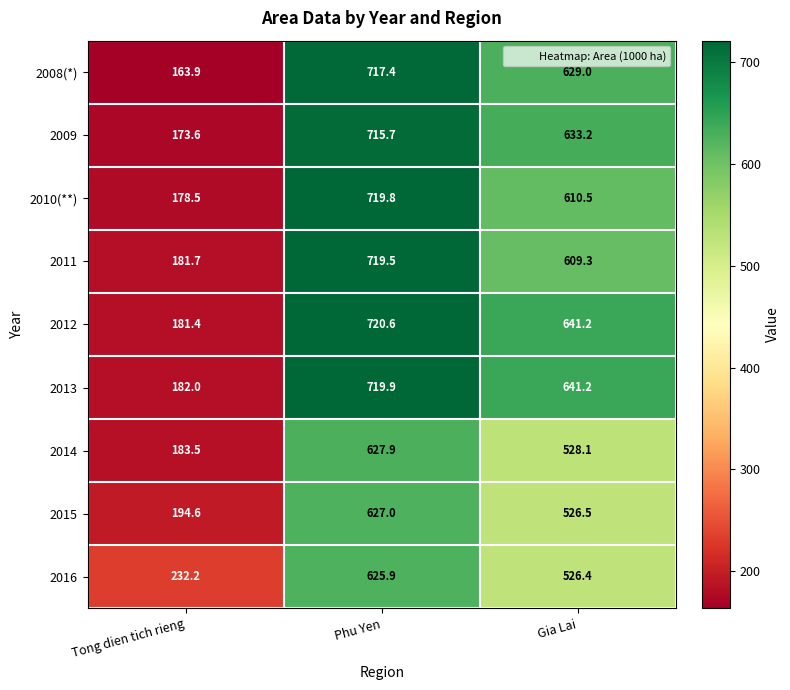

What is the difference between the maximum and minimum values in the 2015 series?

432.4